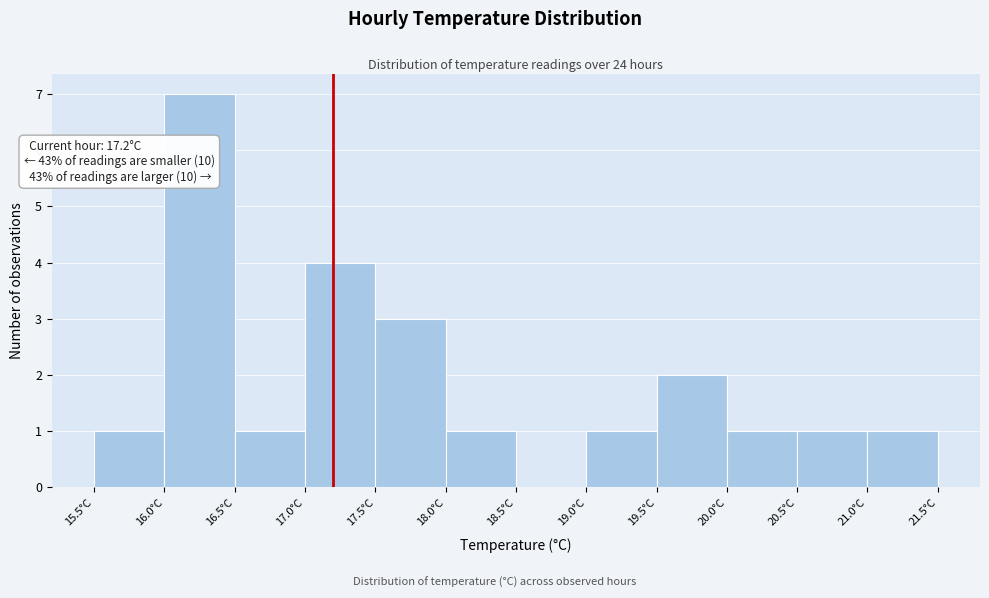

Which range on the x-axis has the tallest bar?

16.0 to 16.5